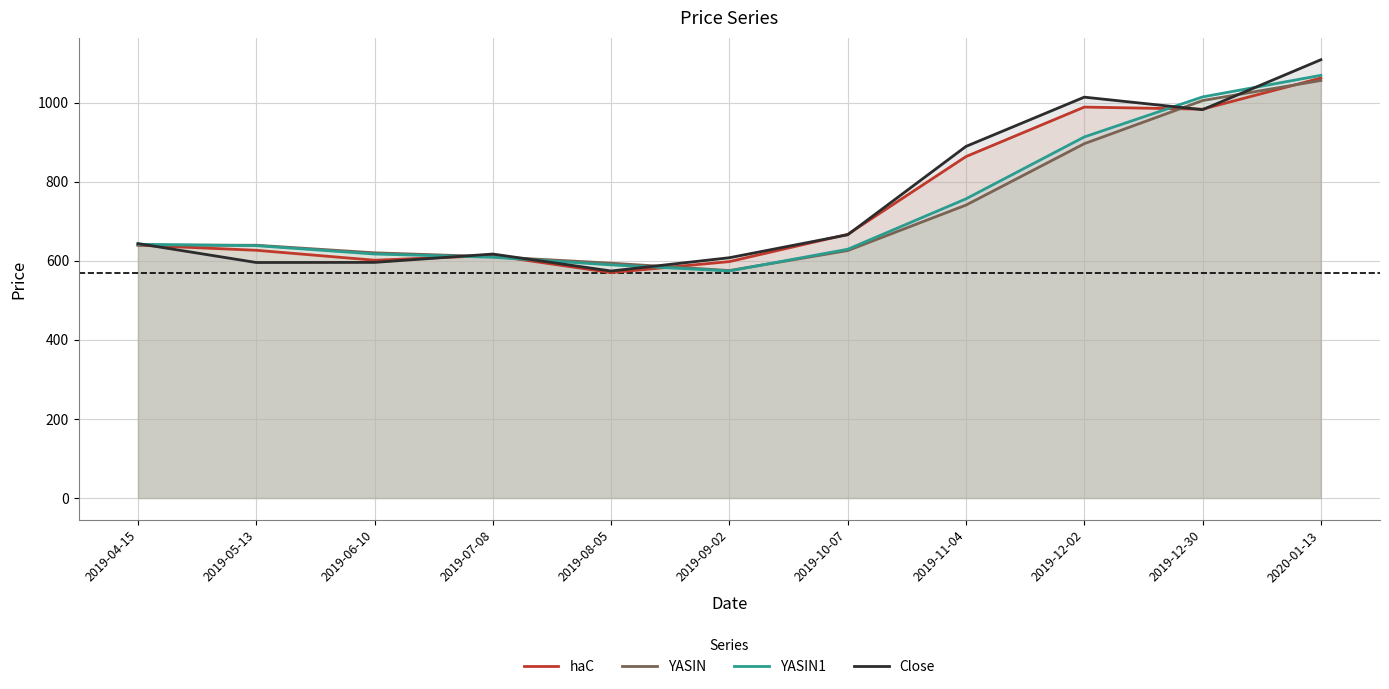

Where is YASIN nearest to the value 815?

2019-11-04